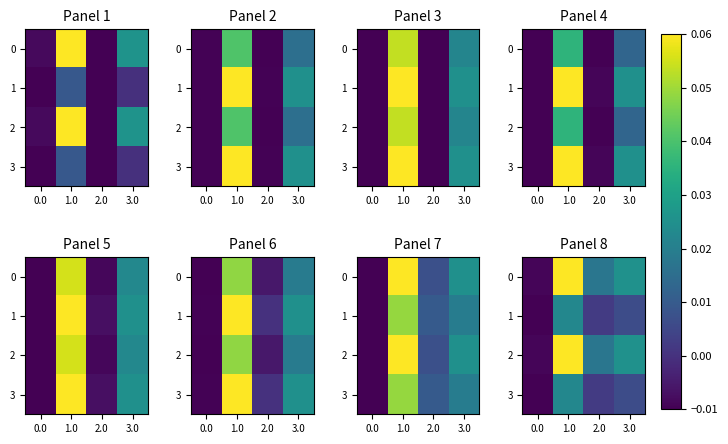

True or false: 1 has a value of 0.0 at 1.0.

False